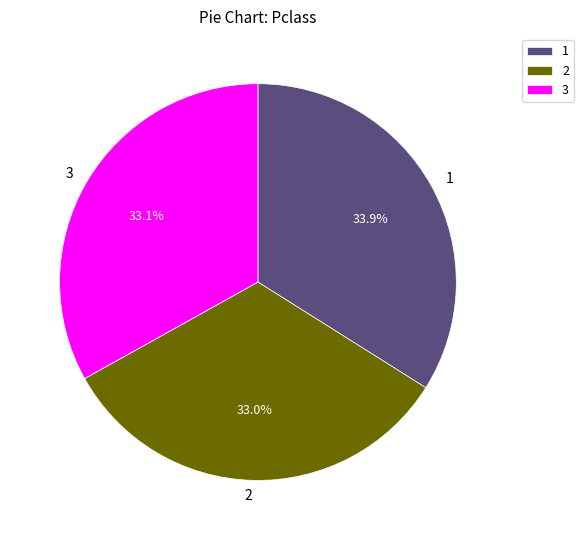

What is the total percentage of 1 and 2?

66.9%